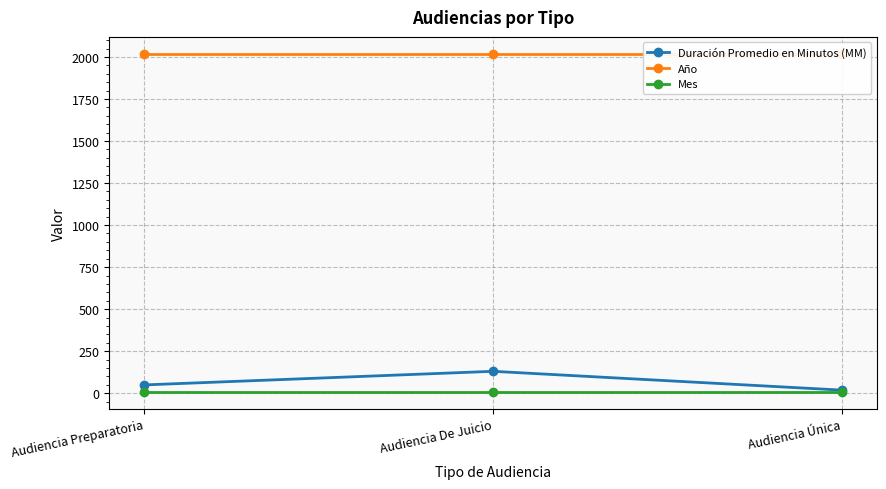

Which category has the lowest value across all series?

Audiencia Preparatoria